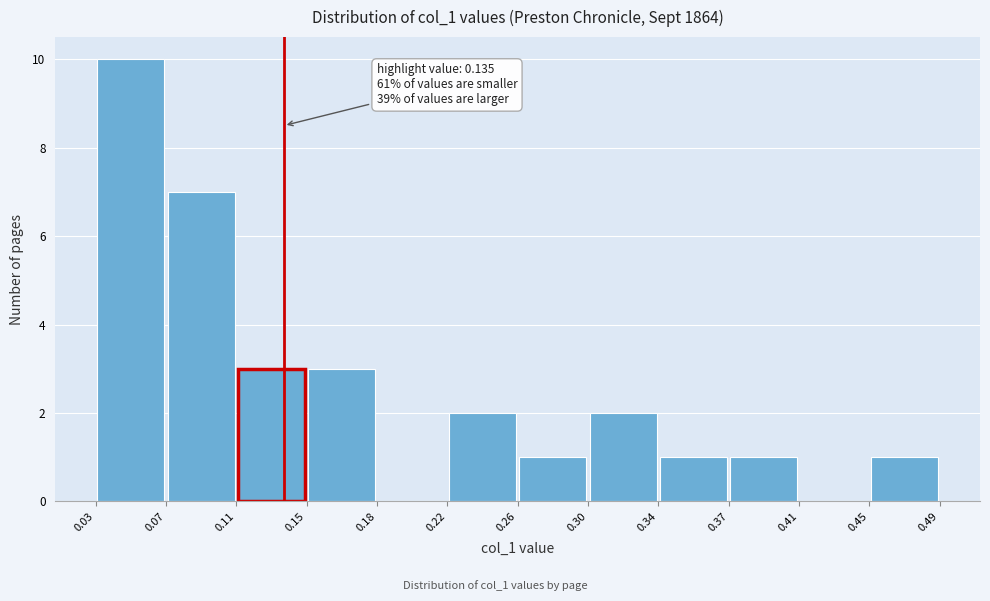

Which range on the x-axis has the tallest bar?

0.03 to 0.07